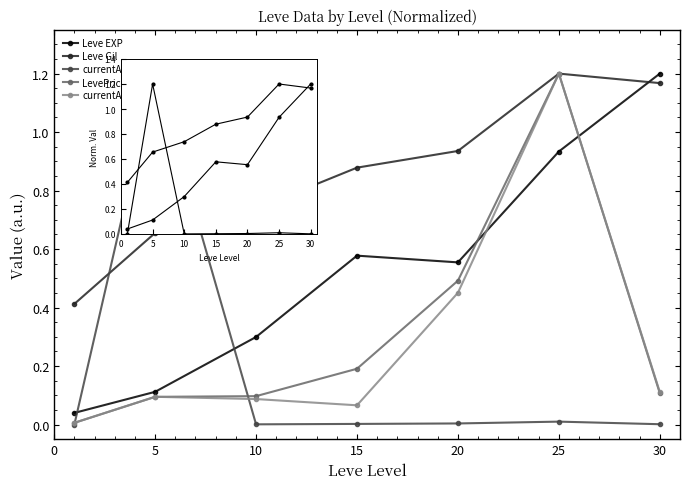

What is the difference between the Leve EXP values at 0 and 20?

0.5